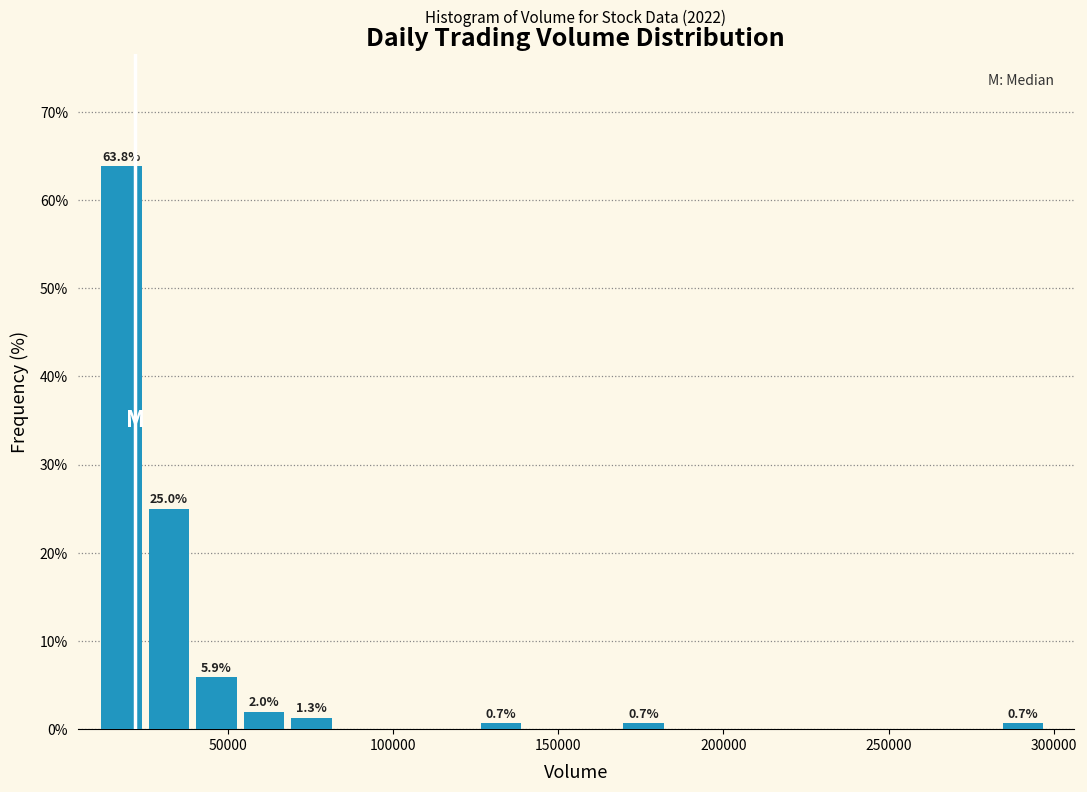

Around what value on the x-axis is the tallest bar? Give the approximate position of its centre, as read against the axis.

20000